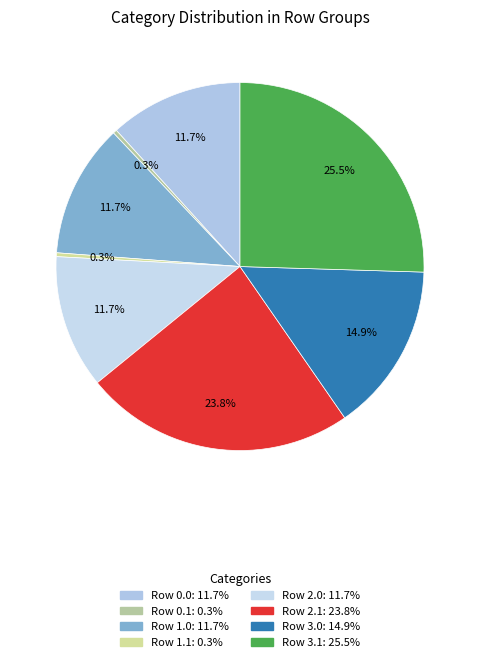

Count the number of slices in the pie.

8